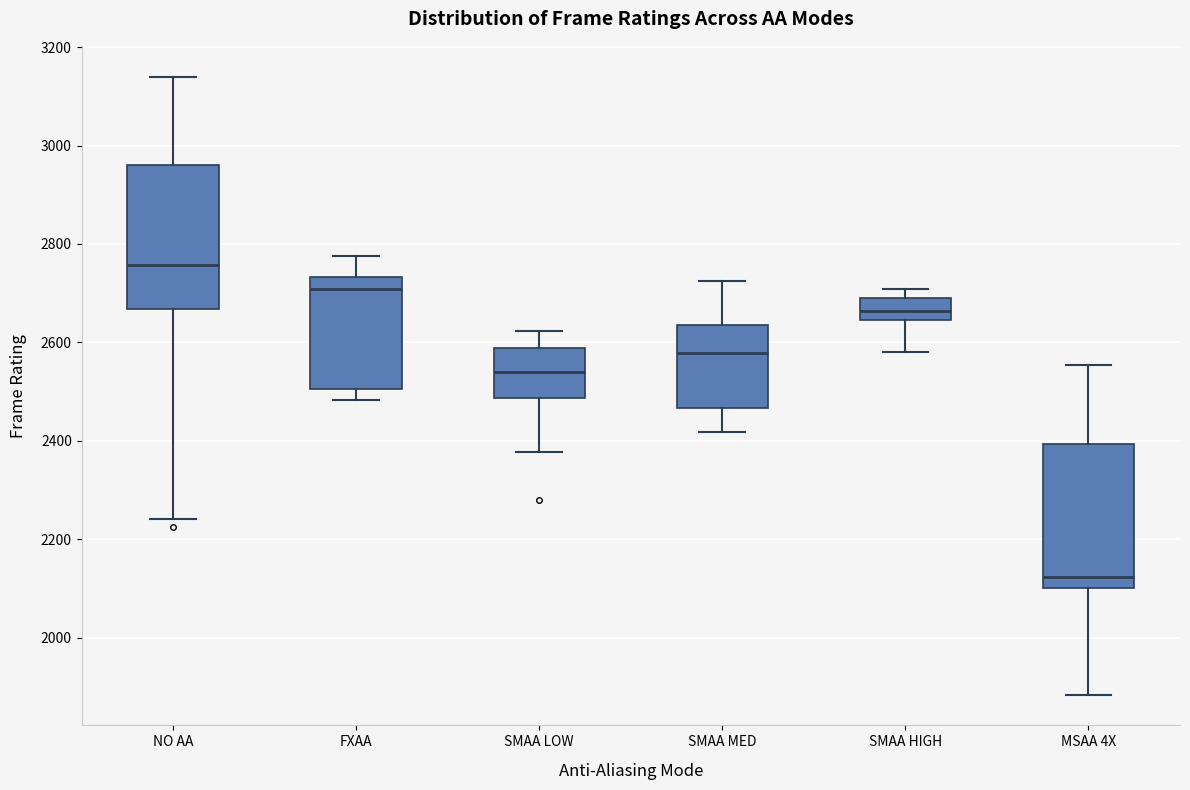

Where is the upper edge of the box for MSAA 4X on the y-axis? The values are not printed on the chart, so give them approximately, as read against the axis.

2400